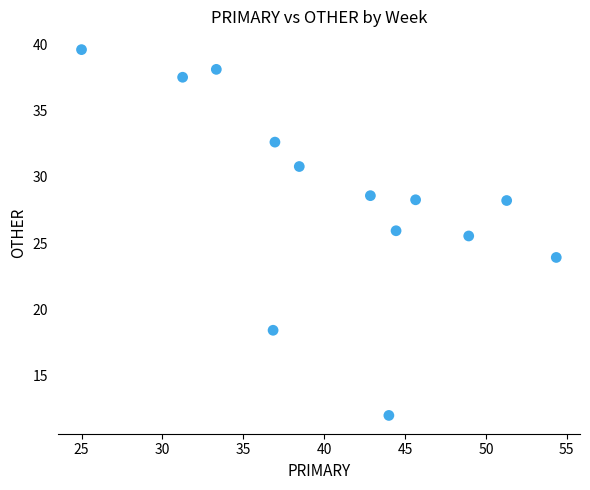

What is the range of Y values (max minus min)?

27.6